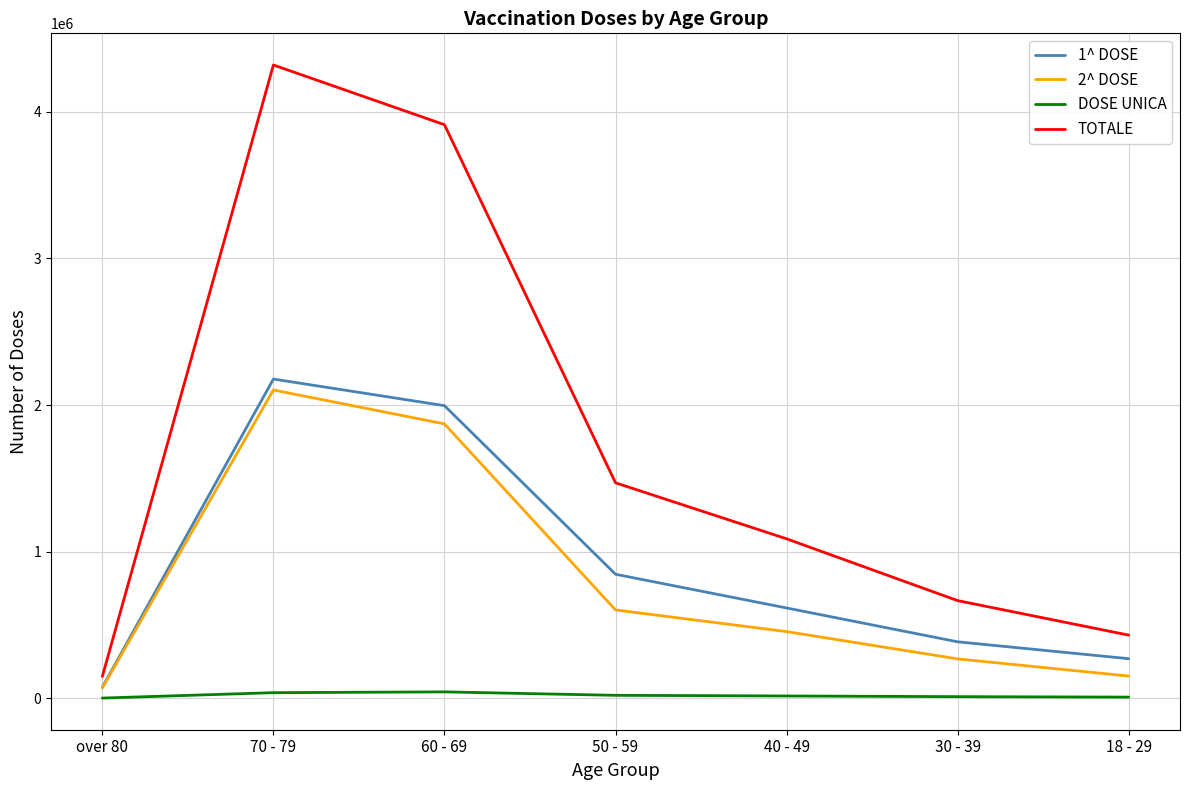

True or false: 2^ DOSE and DOSE UNICA intersect in this chart.

False